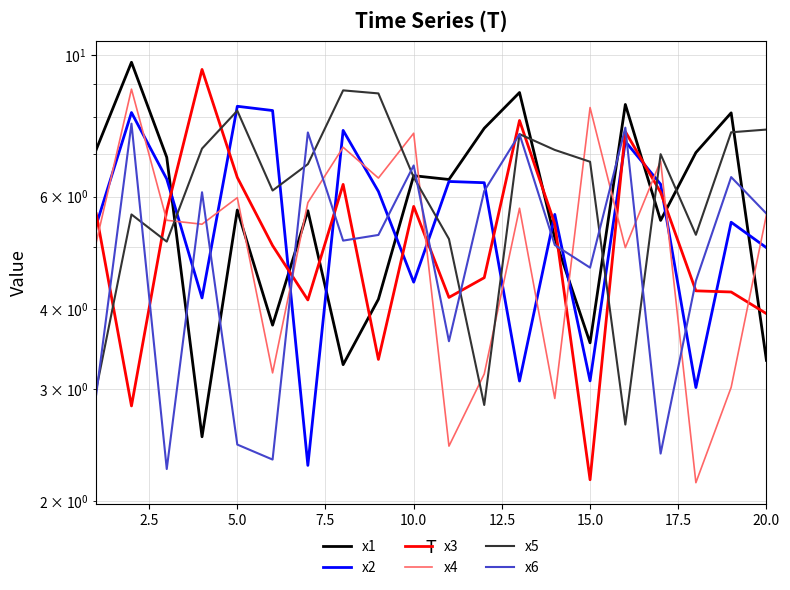

True or false: x6 and x1 intersect in this chart.

True